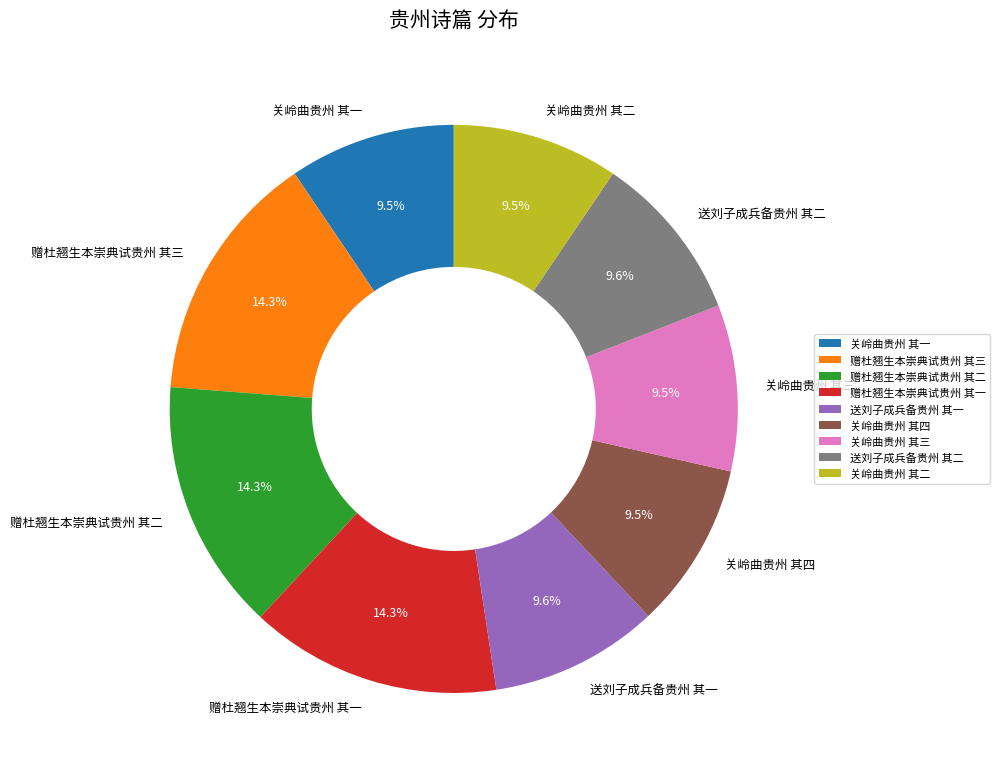

What is the ratio of the value at 赠杜翘生本崇典试贵州 其二 to the value at 送刘子成兵备贵州 其一?

1.5